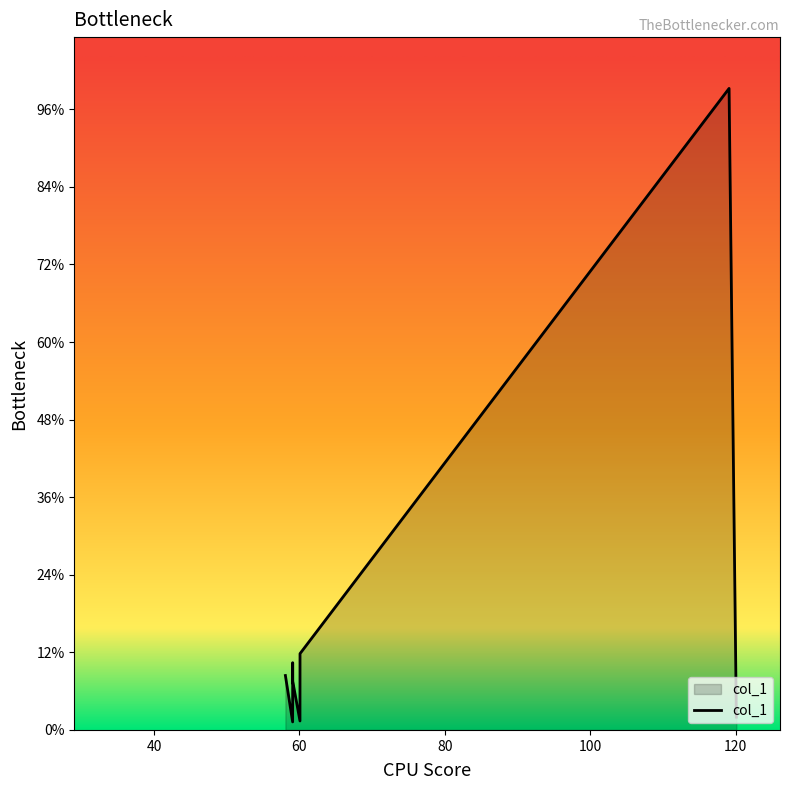

What is the label of the 7th point from the right?

59.06247329711914